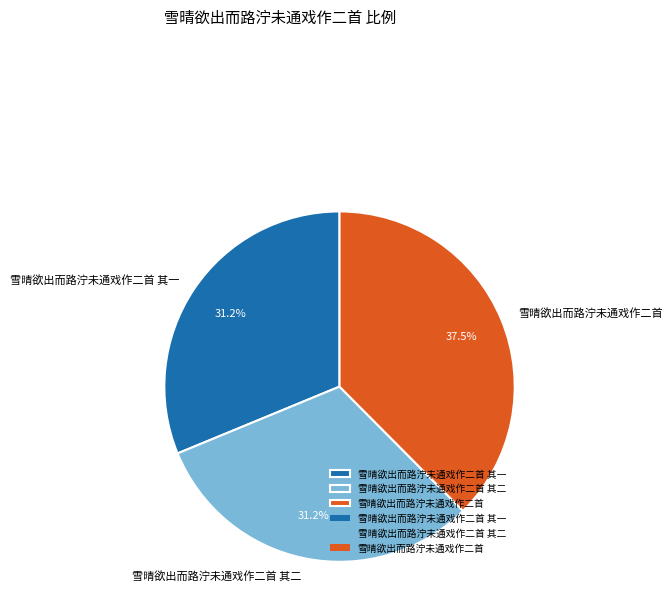

Do 雪晴欲出而路泞未通戏作二首 其一 and 雪晴欲出而路泞未通戏作二首 together represent more than half of the pie?

Yes